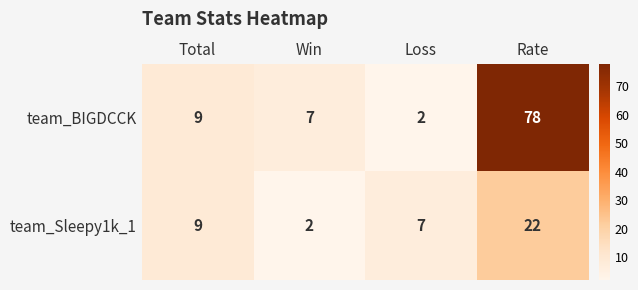

How many categories are shown in the chart?

4